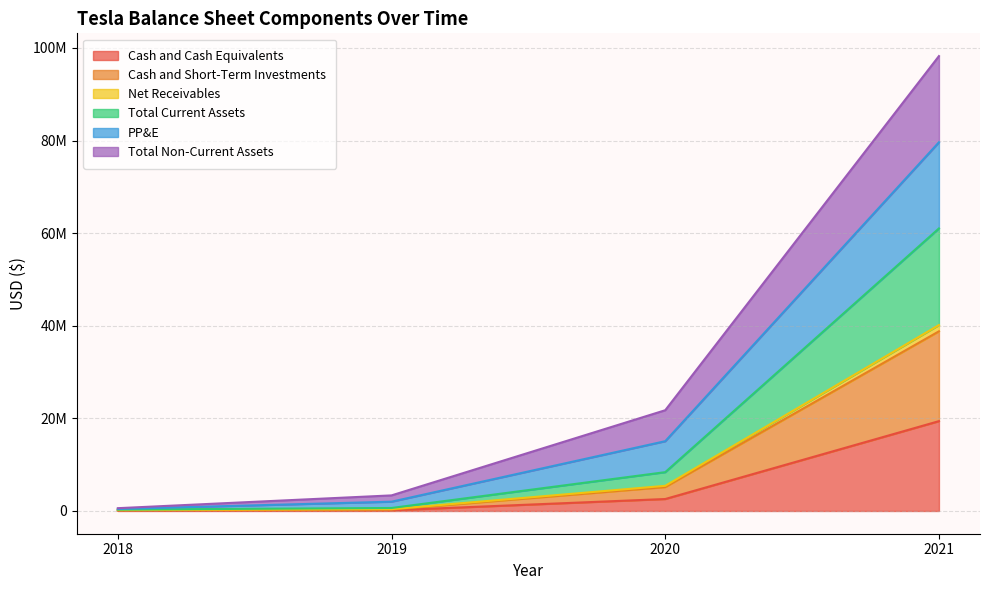

Does the chart have visible grid lines?

Yes